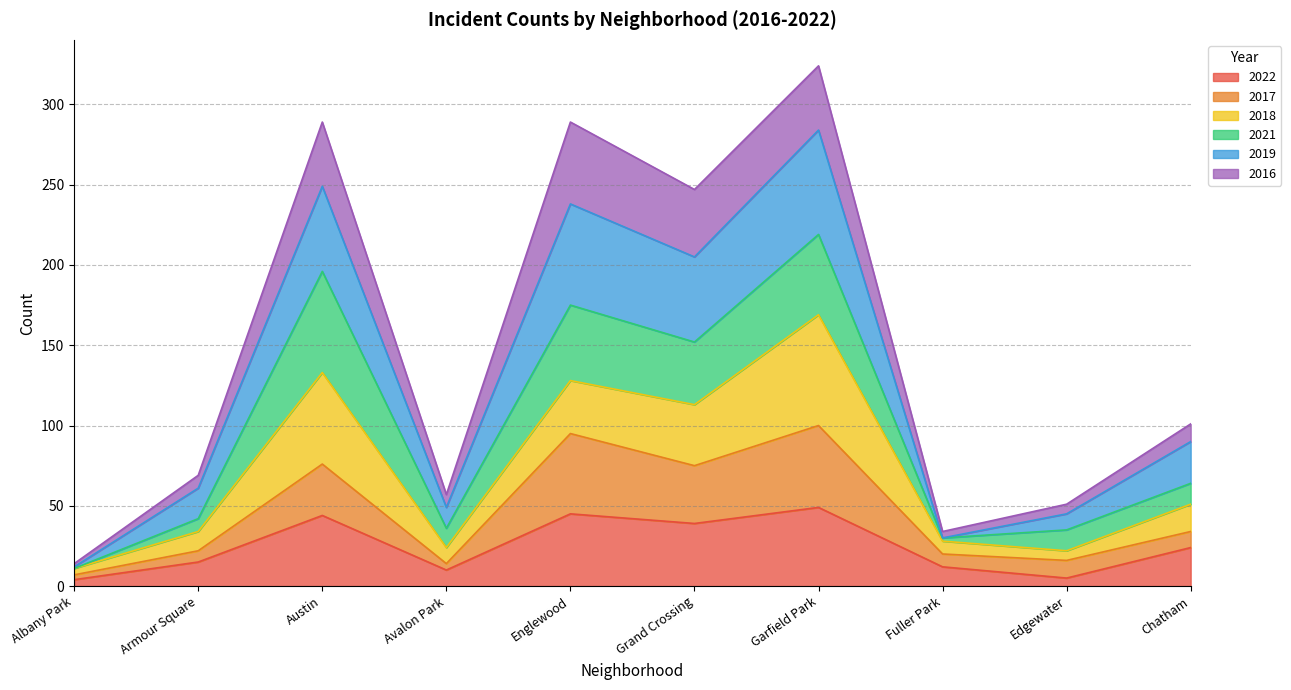

What is the minimum value shown in the chart?

4